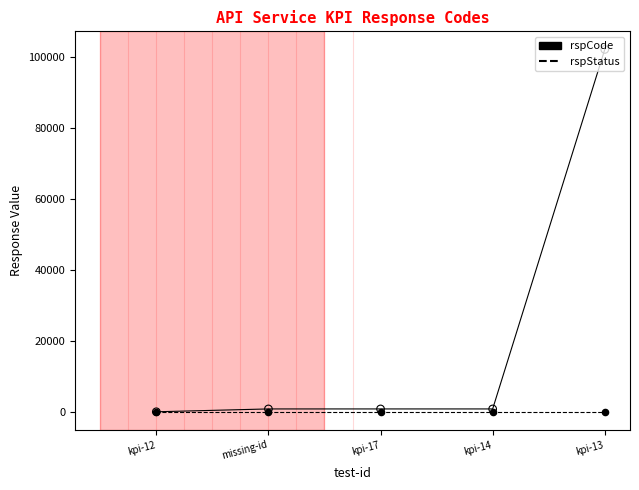

At which category is the sum across all series the highest?

kpi-13